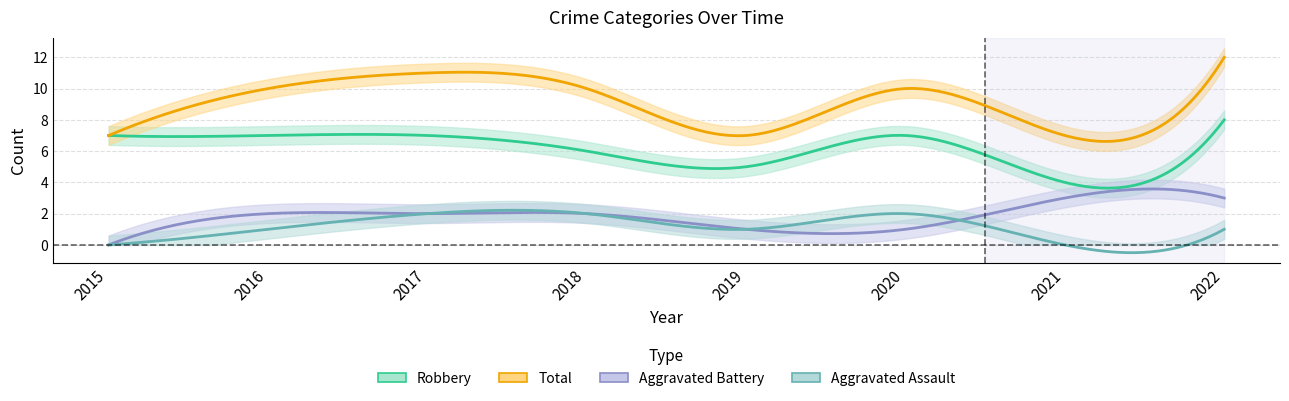

Is the value of Aggravated Assault at 2021 greater than the value of Robbery at 2019?

No